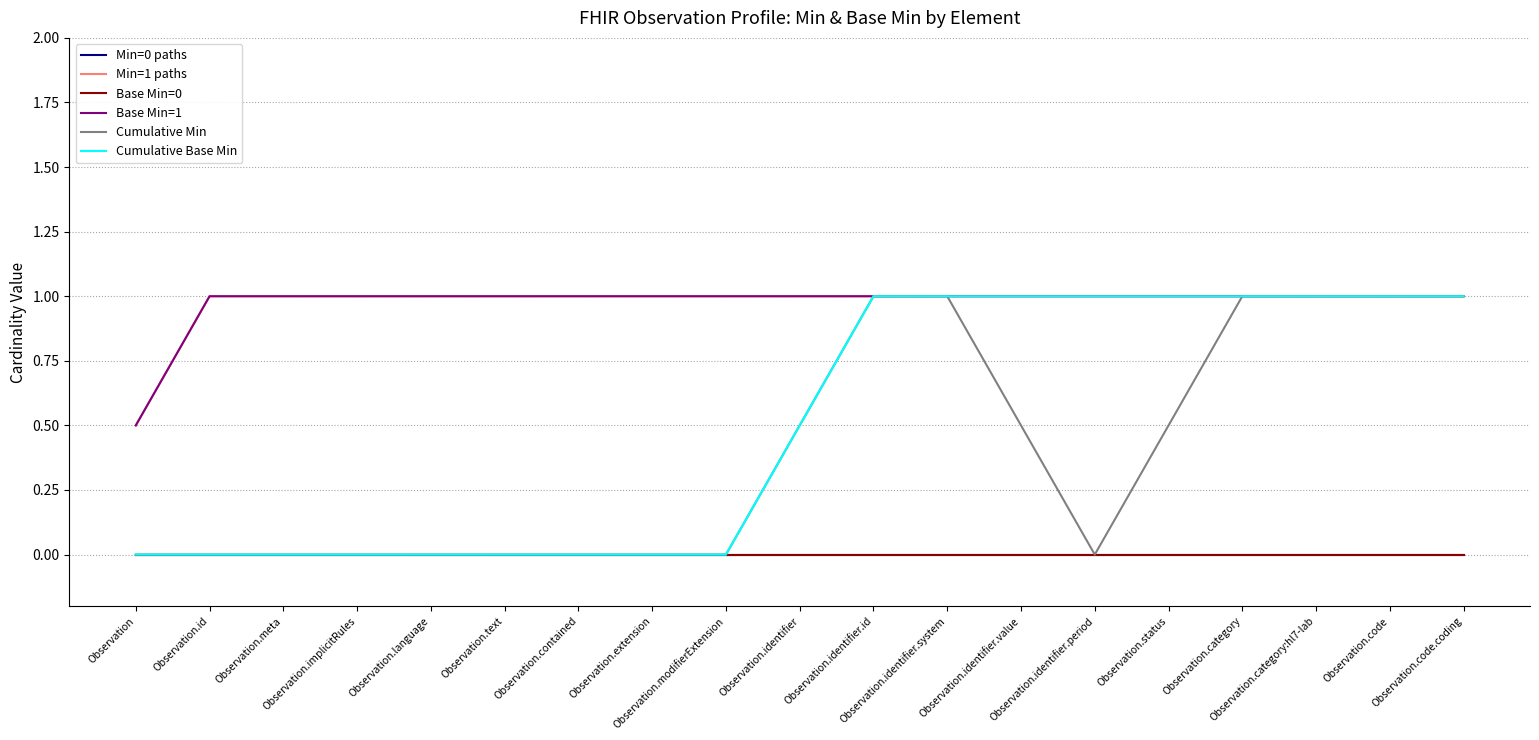

How many lines are shown in the chart?

6